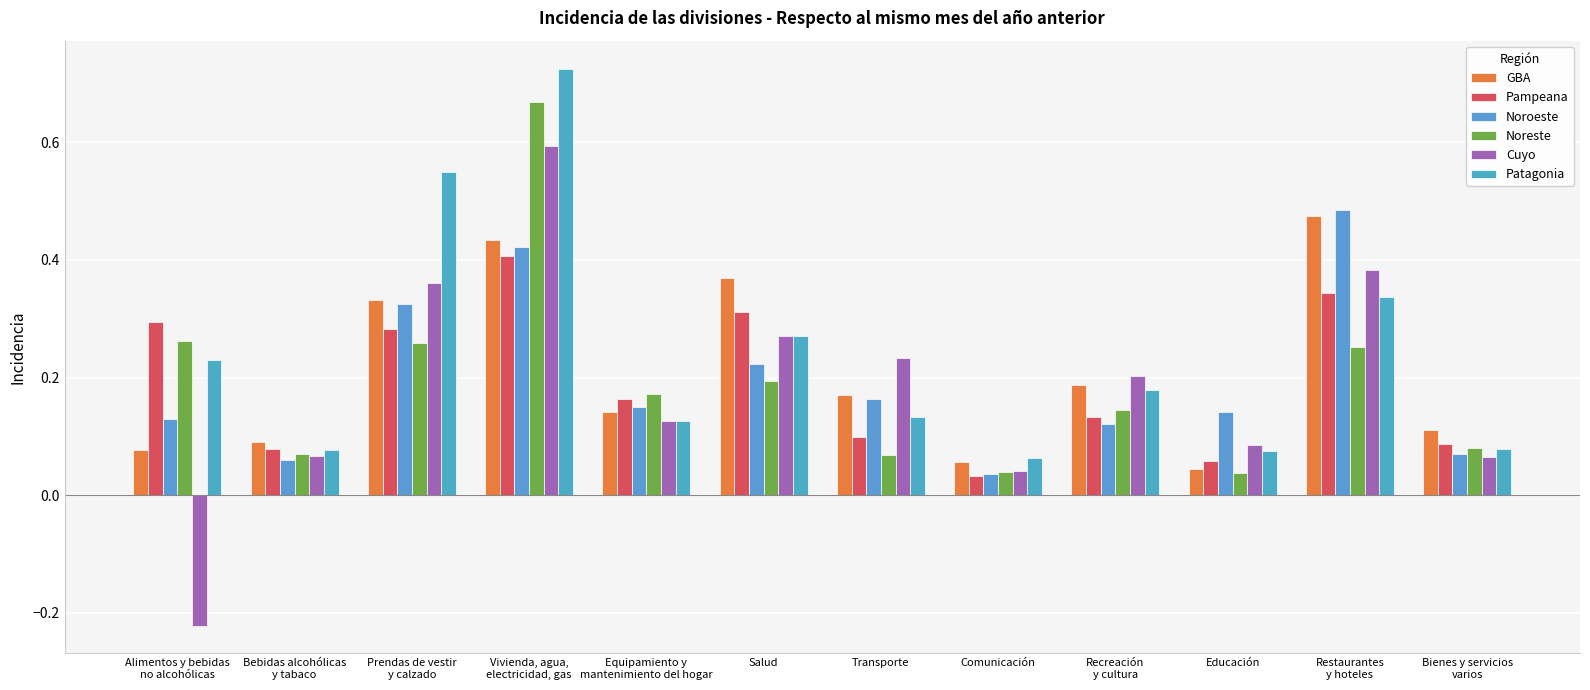

How many bars are there in each group?

6